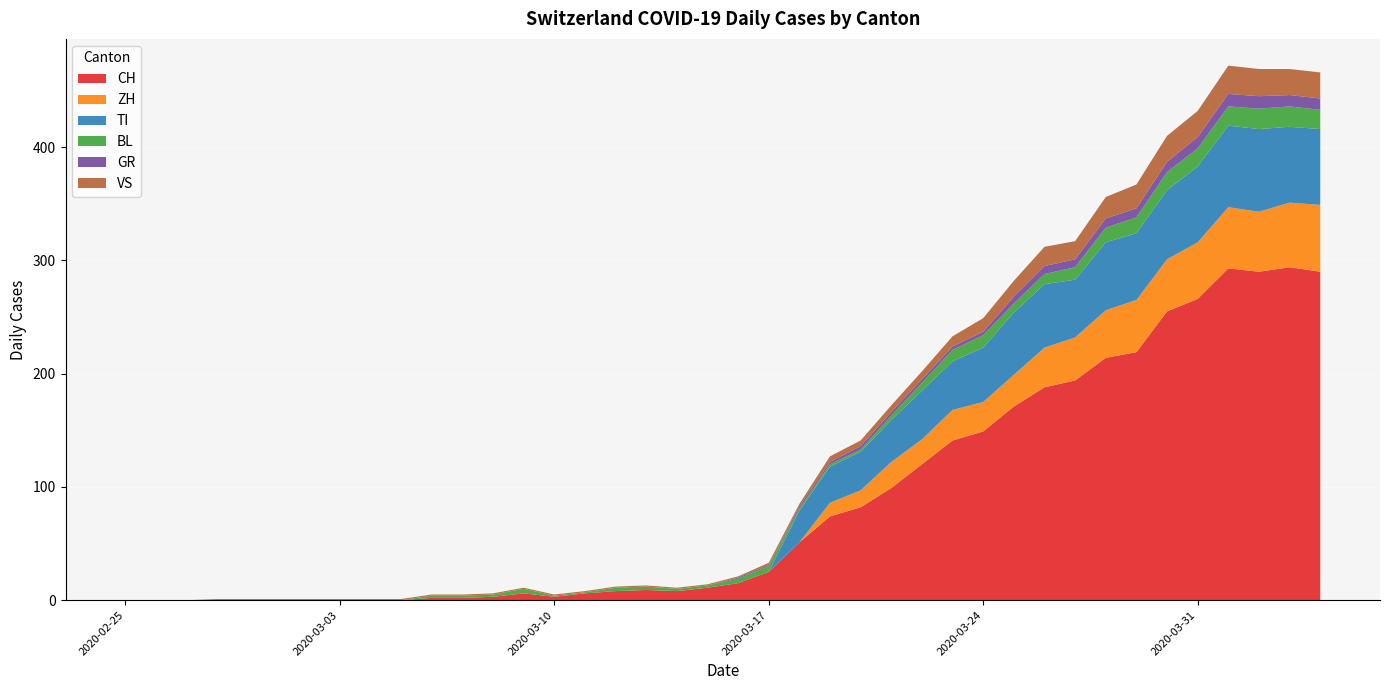

Reading right to left, list all the values displayed in this chart.

CH: 290	294	290	293	266	255	219	214	194	188	171	149	141	120	99	82	74	51	25	15	11	8	9	8	6	3	6	3	2	2	0	0	0	0	0	0	0	0	0	0
ZH: 59	57	53	54	50	46	46	42	38	35	28	26	27	22	23	15	12	0	0	0	0	0	0	0	0	0	0	0	0	0	0	0	0	0	0	0	0	0	0	0
TI: 67	67	73	72	67	61	59	60	51	56	55	48	43	43	37	34	32	28	0	0	0	0	0	0	0	0	0	0	0	0	0	0	0	0	0	0	0	0	0	0
BL: 17	18	18	17	16	16	14	13	11	9	8	11	10	7	4	2	2	2	5	4	2	2	3	3	1	1	4	2	2	2	0	0	0	0	0	0	0	0	0	0
GR: 10	10	11	11	10	9	8	8	7	7	6	3	3	3	3	3	2	2	1	1	0	0	0	0	0	0	0	0	0	0	0	0	0	0	0	0	0	0	0	0
VS: 23	23	24	25	23	23	21	19	16	17	14	12	9	7	6	5	5	2	2	1	1	1	1	1	1	1	1	1	1	1	1	1	1	1	1	1	1	0	0	0